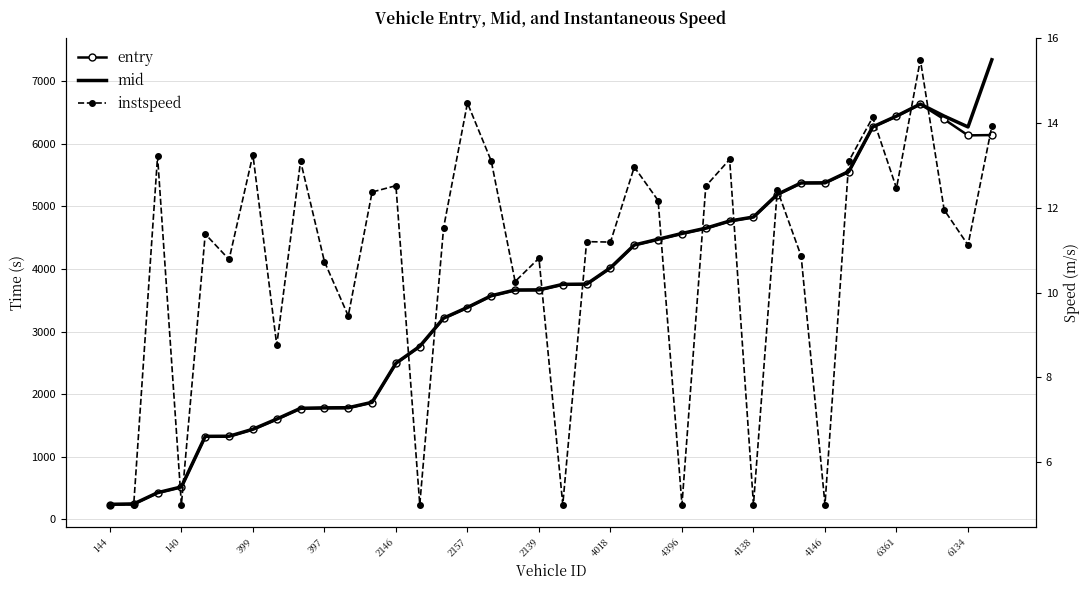

True or false: mid and instspeed cross at least once.

False